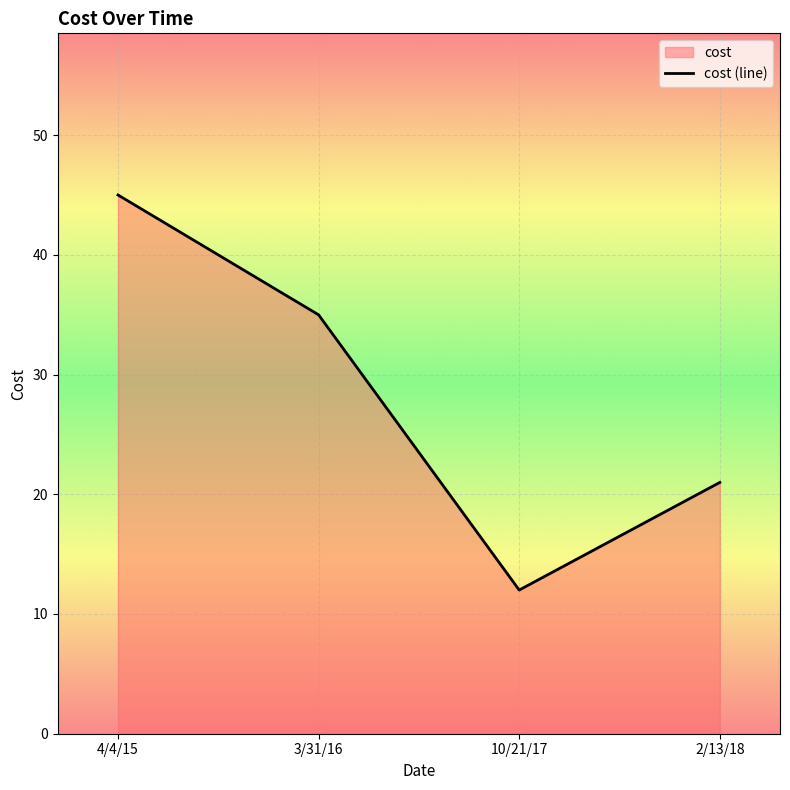

True or false: the data has more than 0 interior local peaks.

False